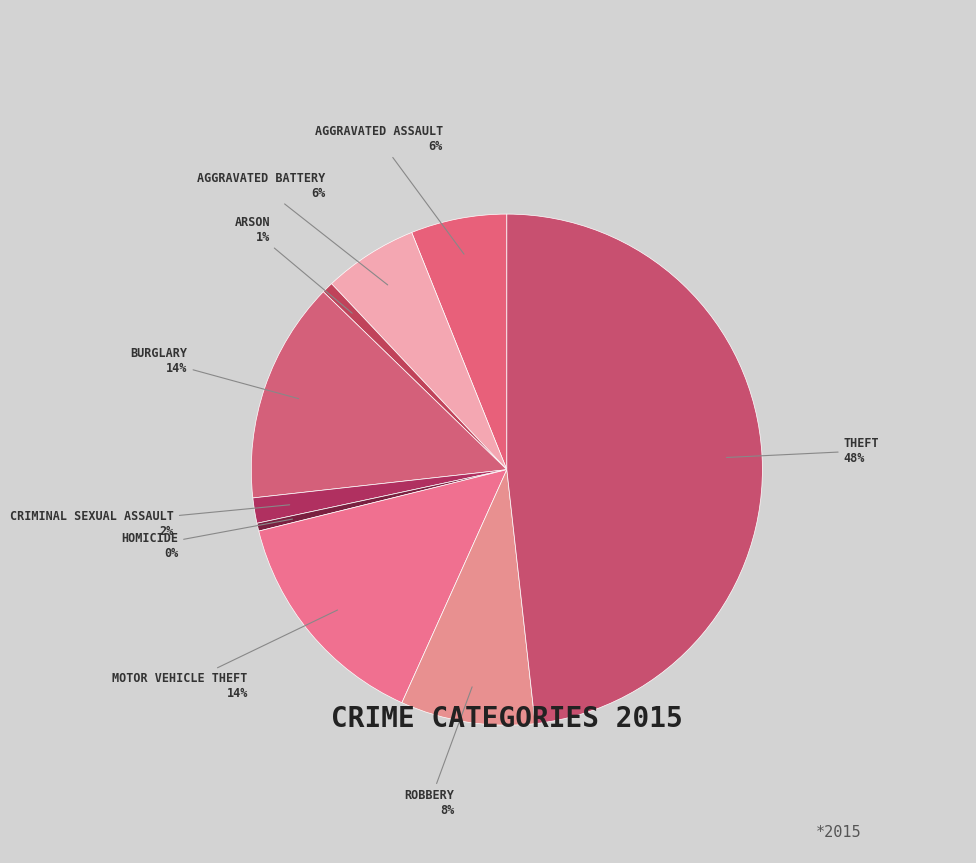

To the nearest percent, what is the difference between the largest and smallest slice percentages?

48%